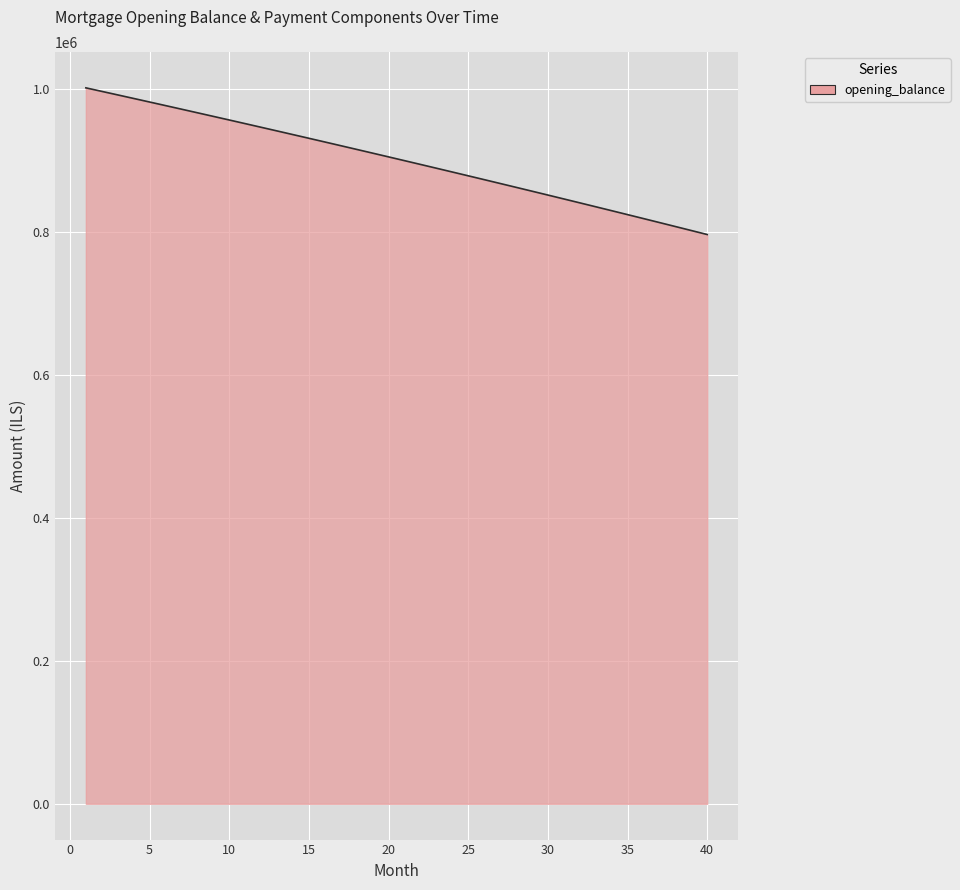

What is the smallest value displayed?

796341.6